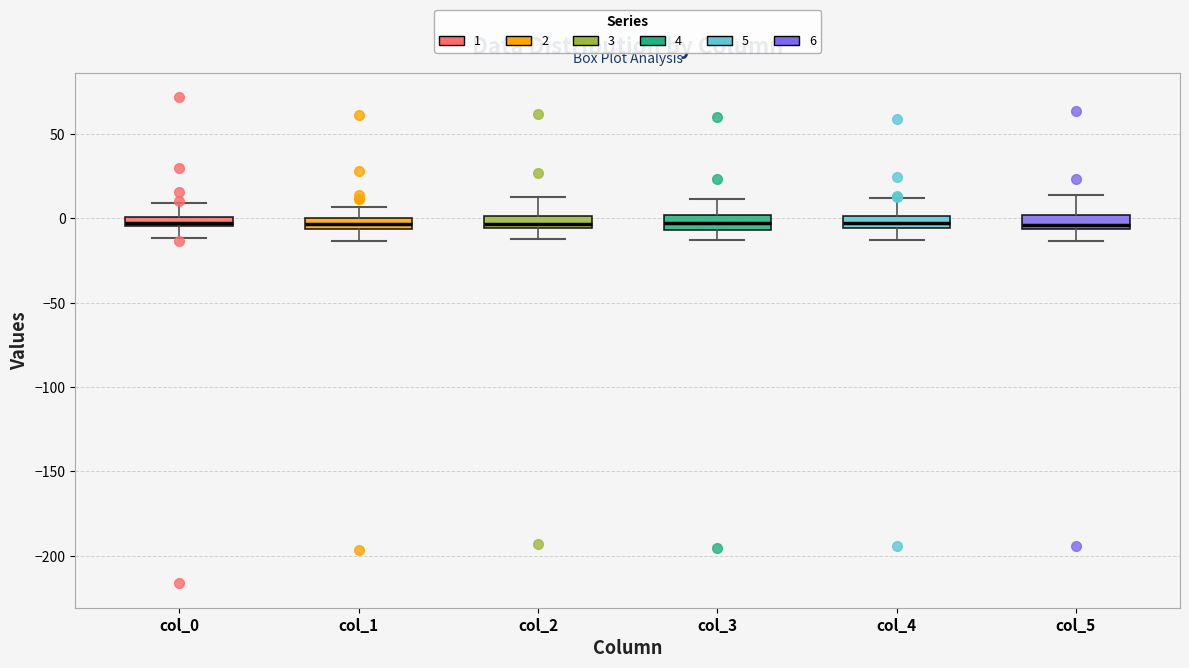

Where is the lower edge of the box for col_2 on the y-axis? The values are not printed on the chart, so give them approximately, as read against the axis.

-5